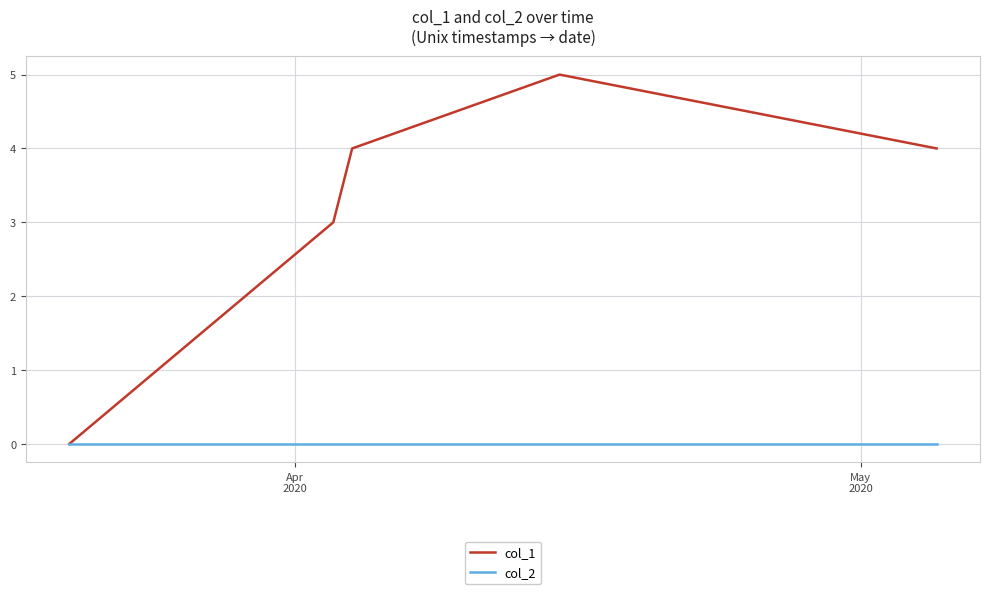

Which series has the largest total across all categories?

col_1